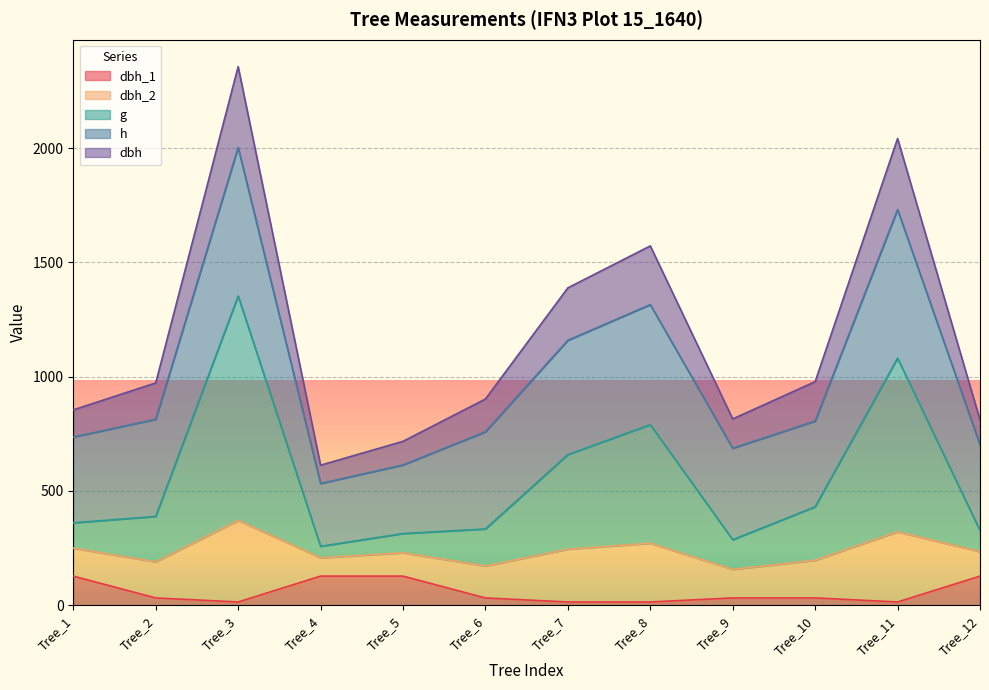

Where does the dbh_1 series first go above 31?

Tree_1